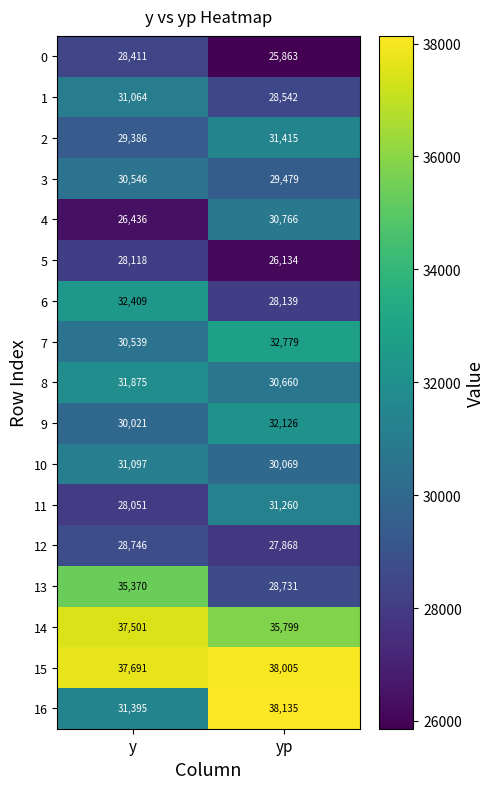

Count the number of categories in the chart.

2